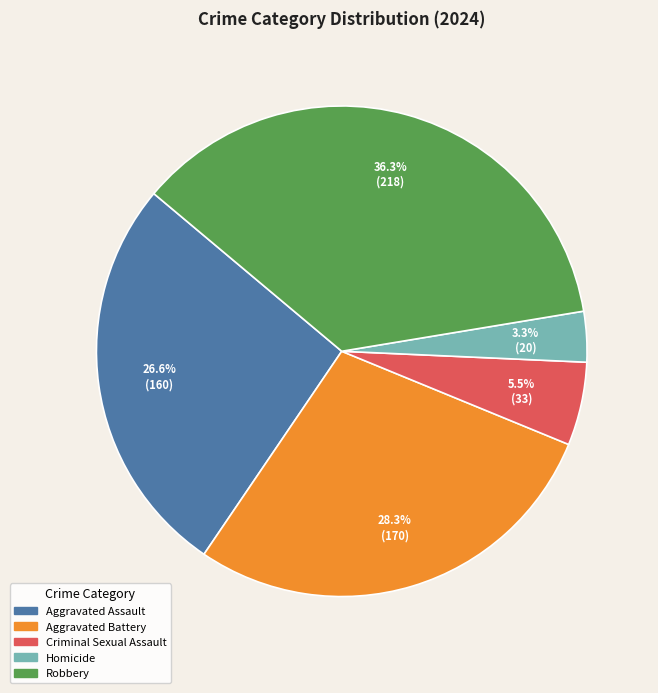

The Aggravated Battery slice represents 35% of the pie. True or false?

False